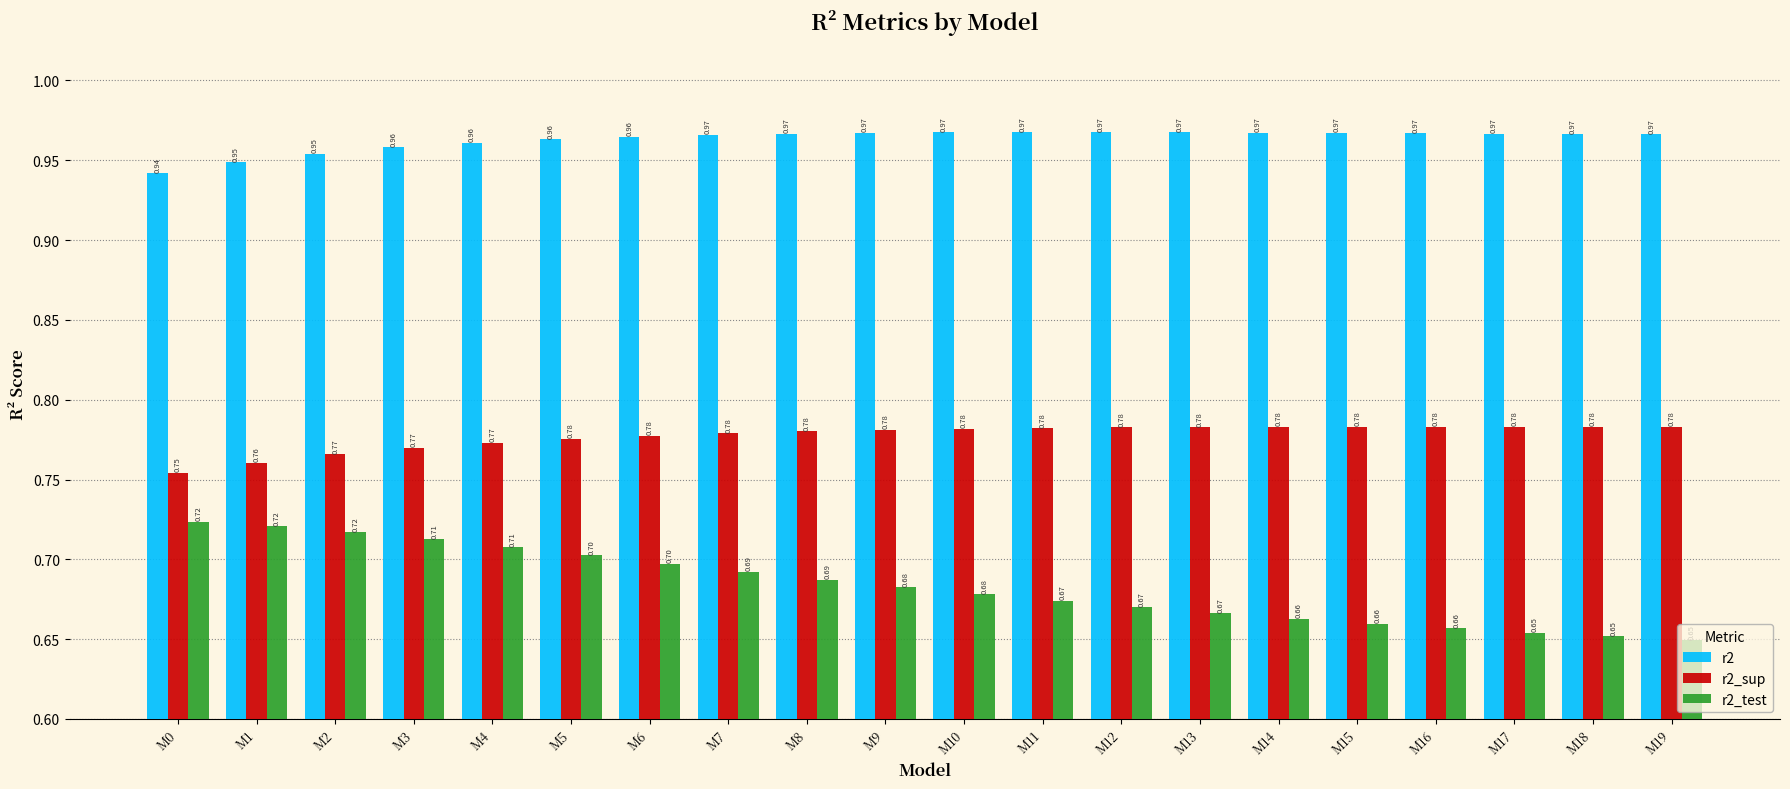

What is the sum of all r2 values?

19.3